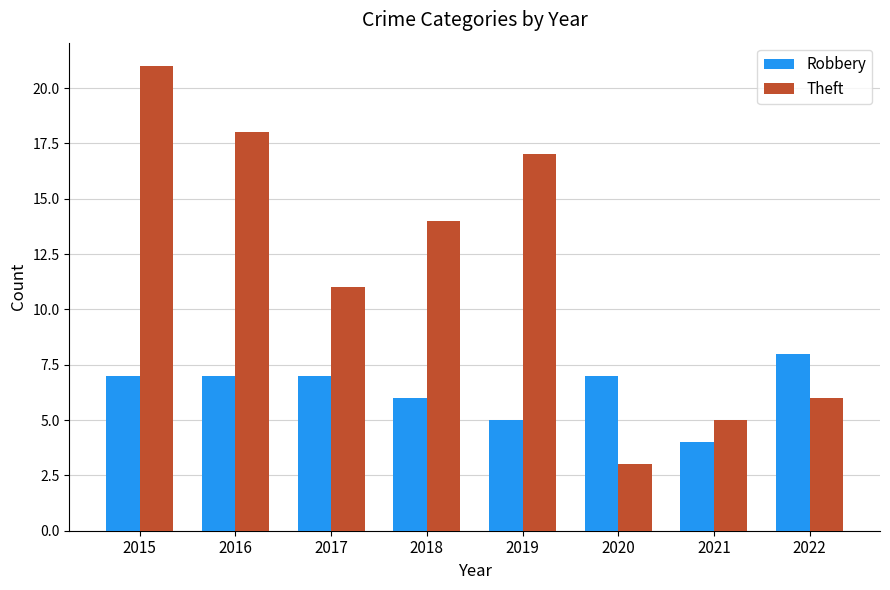

True or false: Theft has a value of 18 at 2016.

True